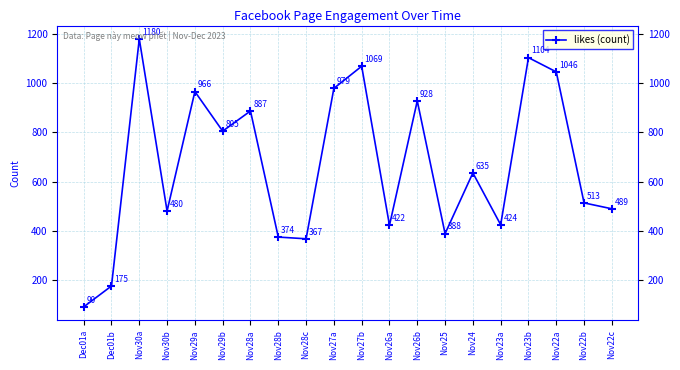

The value at Nov30b is 714. True or false?

False